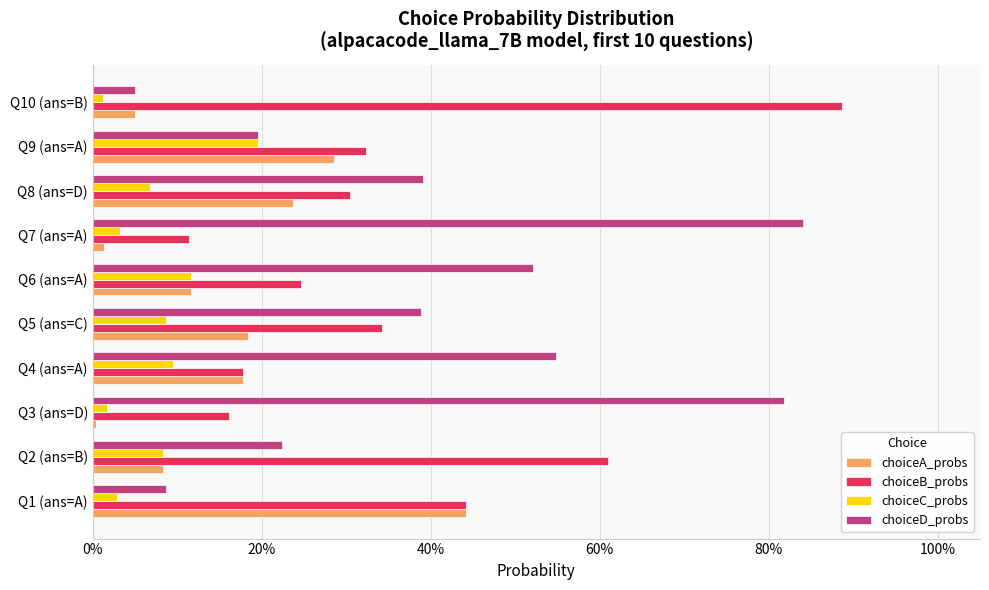

What are all the series names shown in the legend?

choiceA_probs, choiceB_probs, choiceC_probs, choiceD_probs